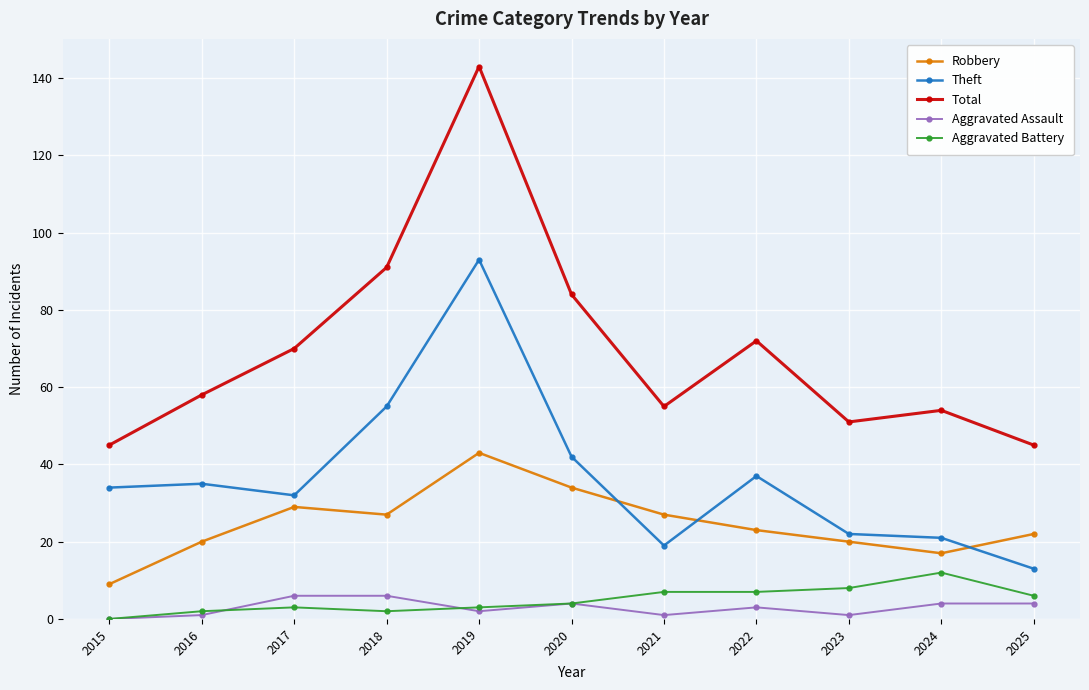

How many lines are shown in the chart?

5